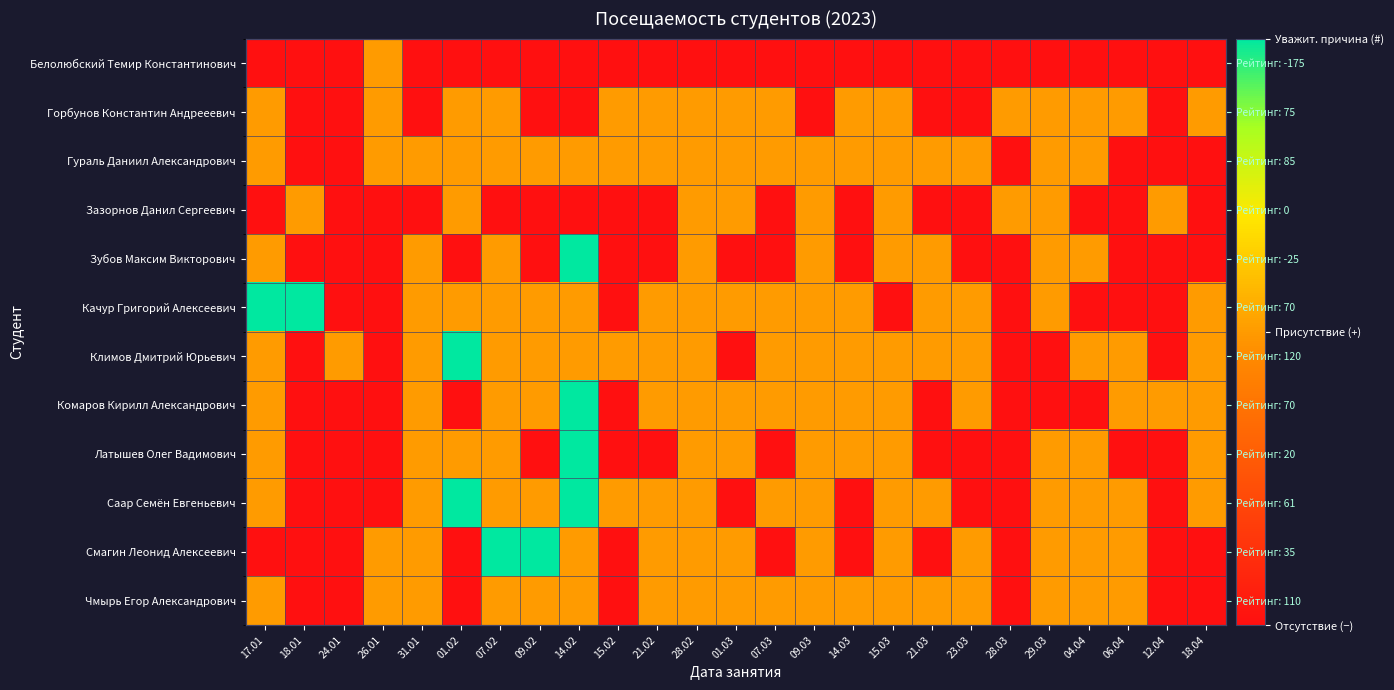

The Горбунов Константин Андрееевич series shows 1 at 15.02. True or false?

True